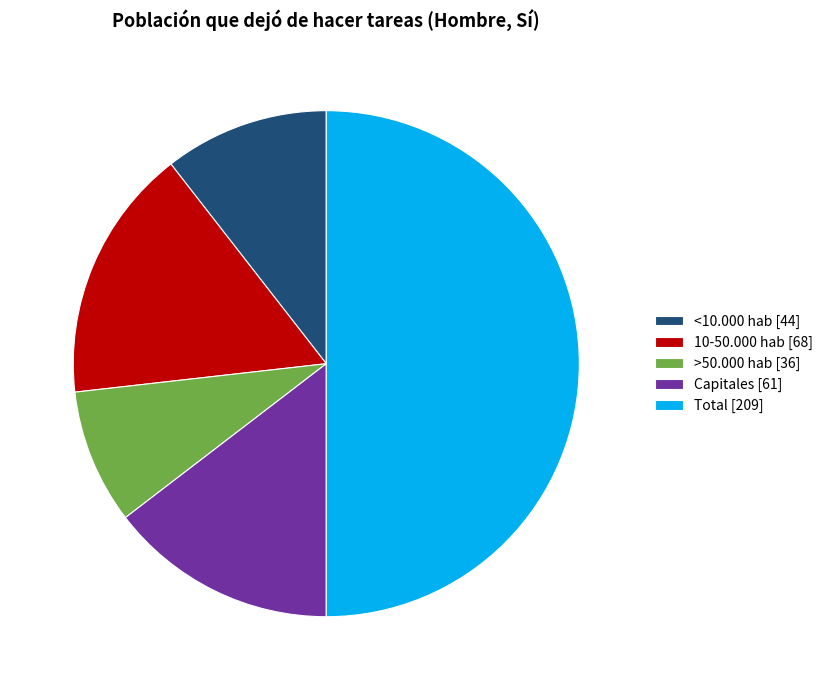

Which category has the biggest portion of the pie?

Total